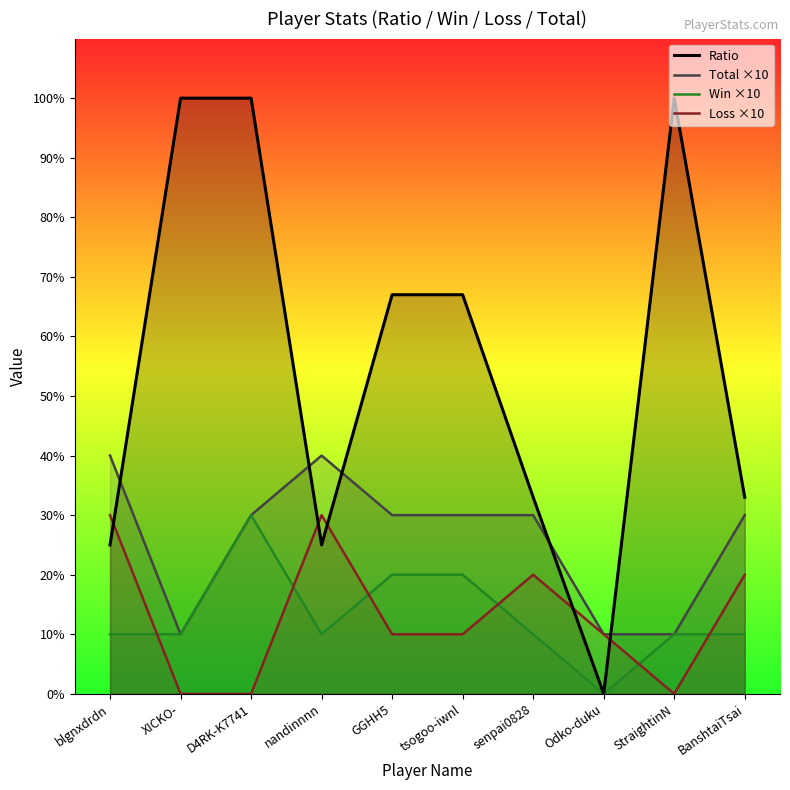

At nandinnnn, list the series in order from smallest to largest.

Win ×10, Ratio, Loss ×10, Total ×10